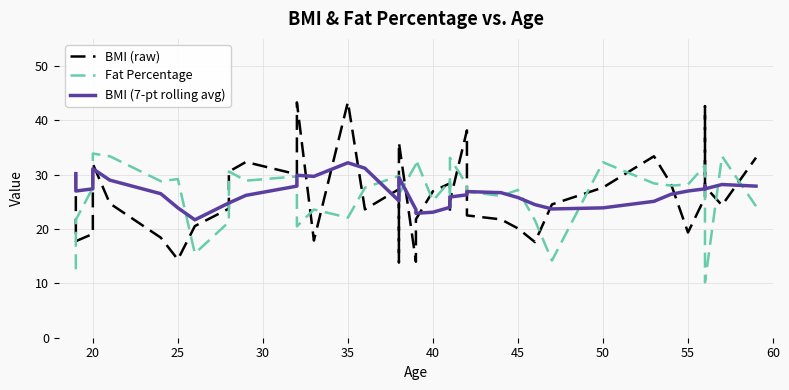

At how many categories does at least one series exceed 39?

3